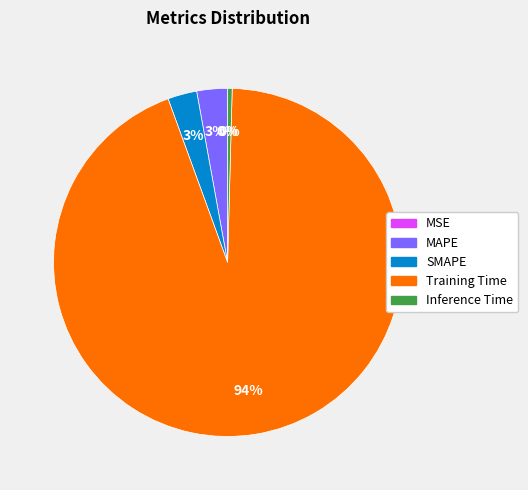

What percentage is the SMAPE slice, to the nearest percent?

3%